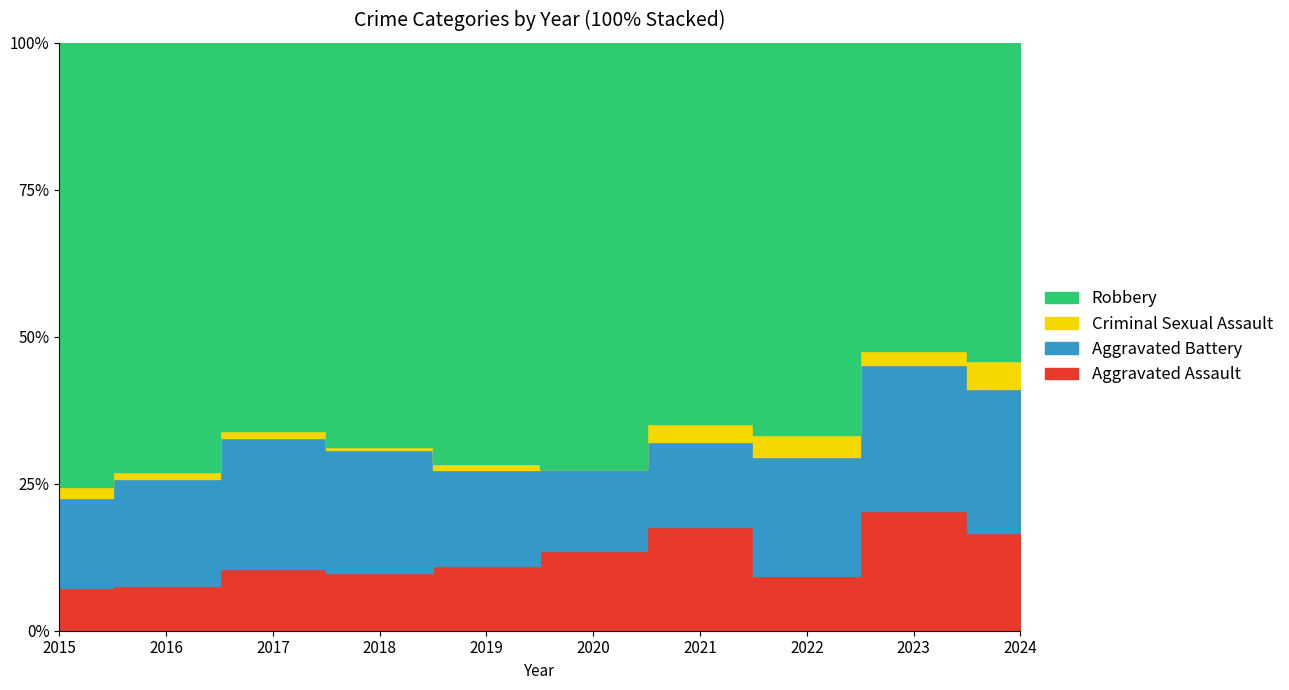

True or false: Criminal Sexual Assault and Aggravated Battery intersect in this chart.

False